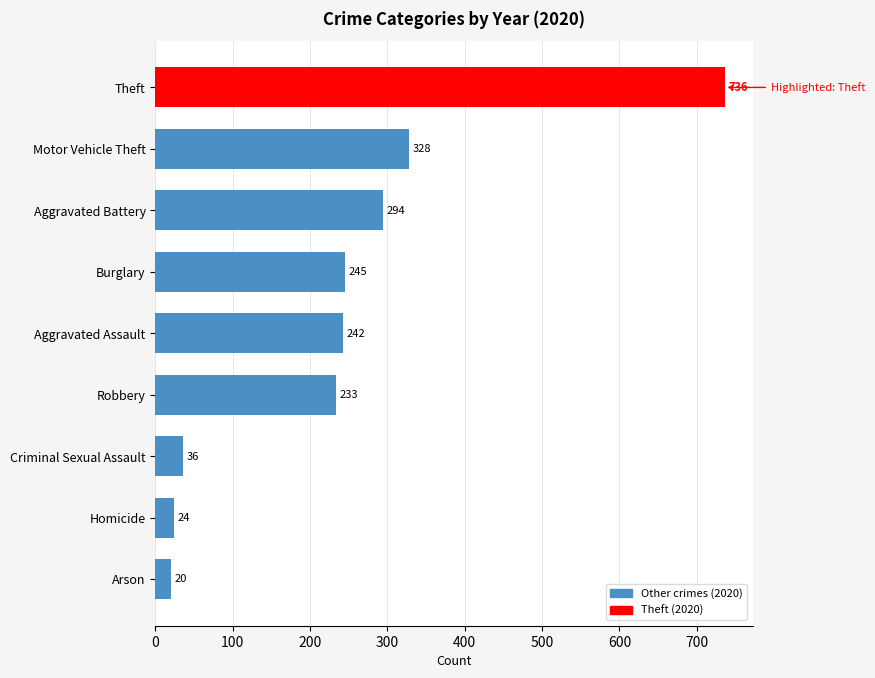

What is the smallest value displayed?

20